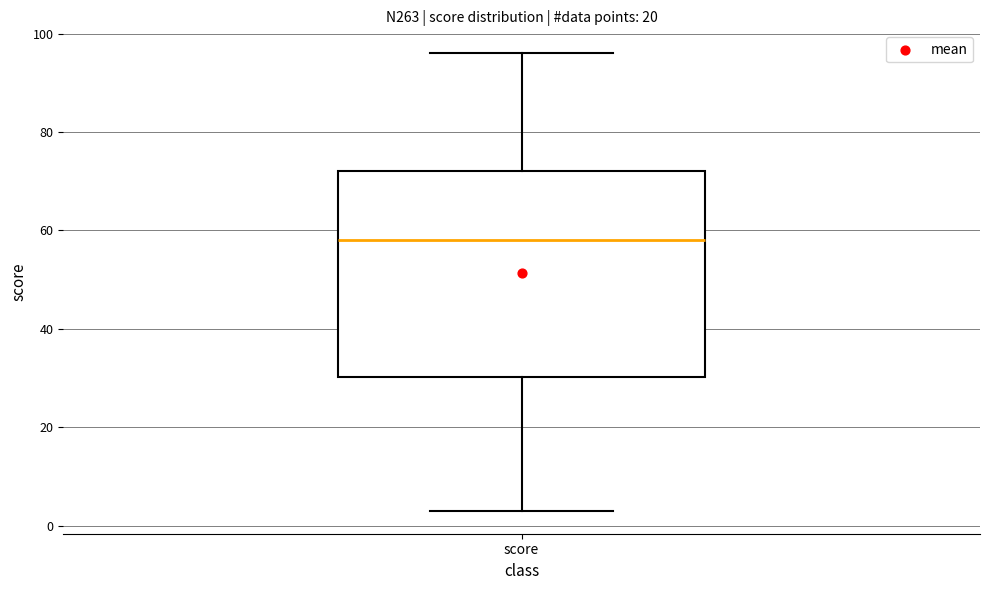

Read this box plot against the y-axis: the position of the median line, the range covered by the box, and the ends of both whiskers. The values are not printed on the chart, so give them approximately, as read against the axis.

median 58, box 30 to 72, whiskers 4 to 96